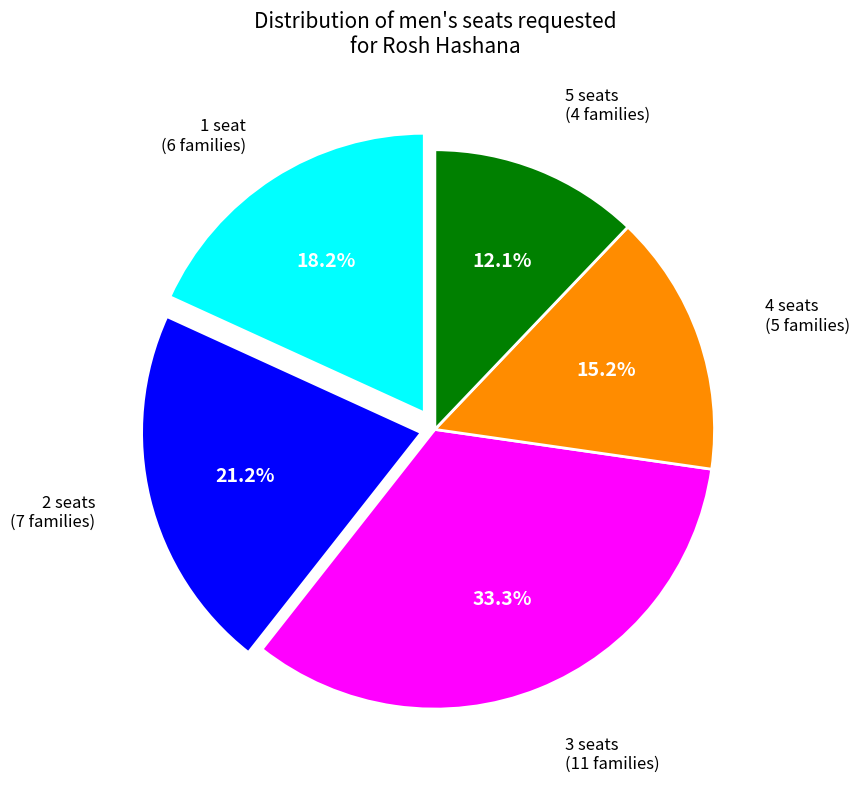

Is there a majority slice in this chart?

No